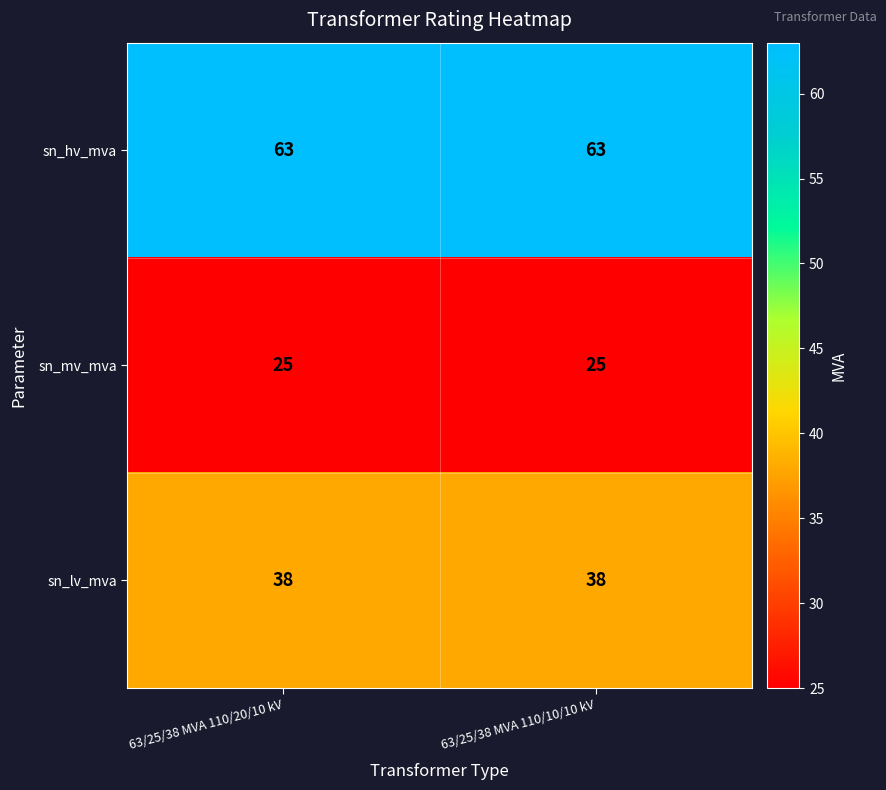

What is the minimum value for sn_lv_mva?

38